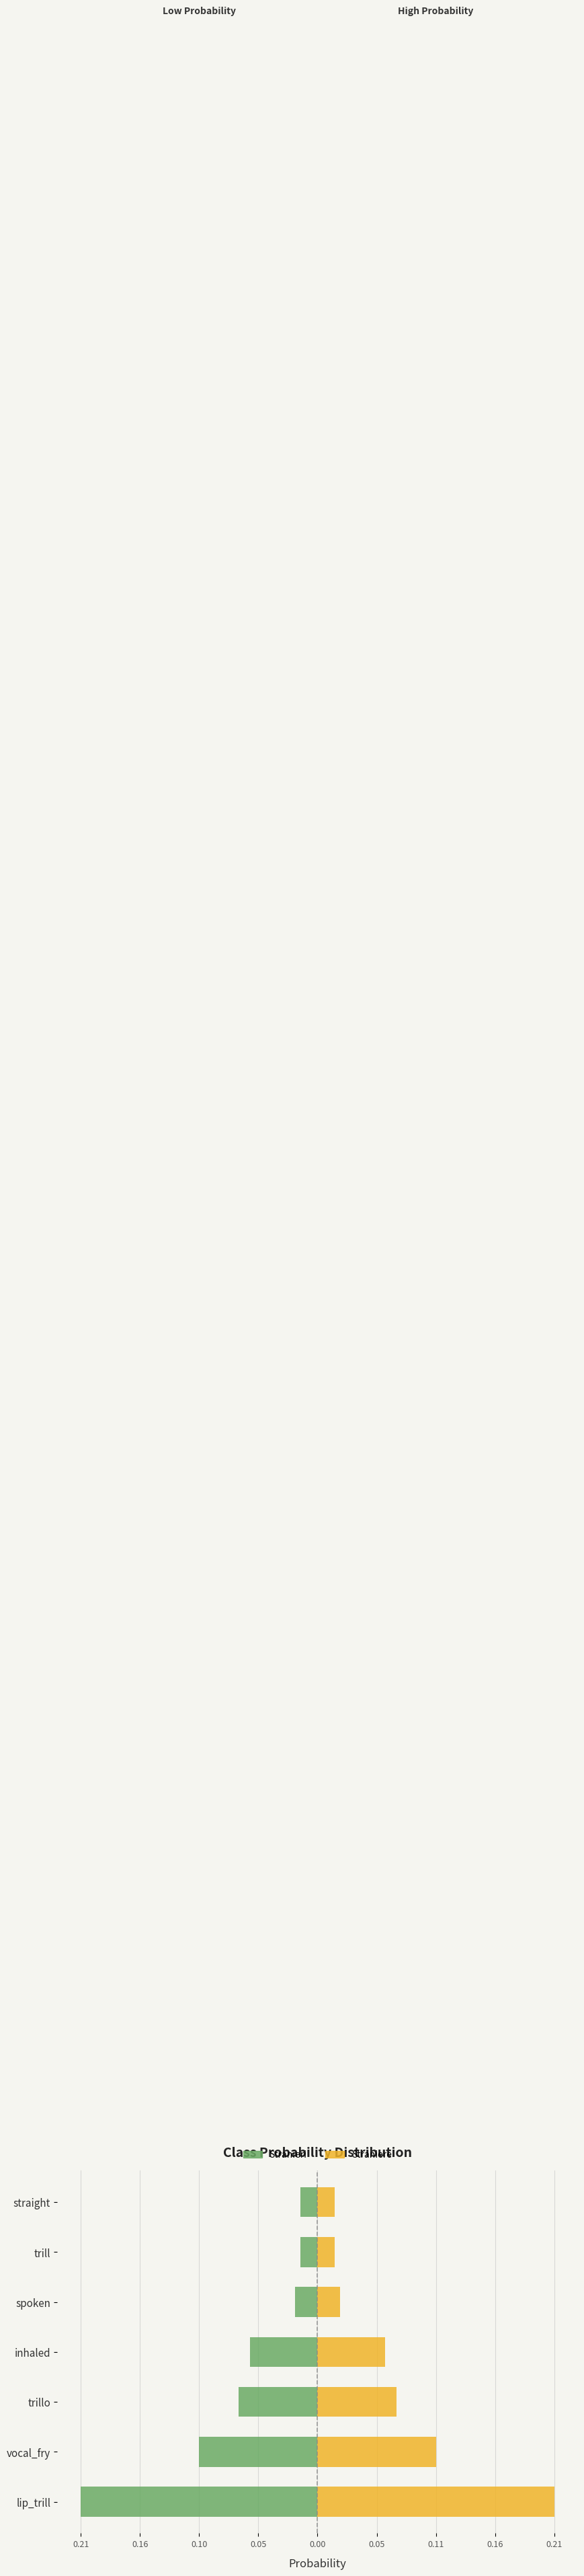

Are the bars horizontal?

Yes